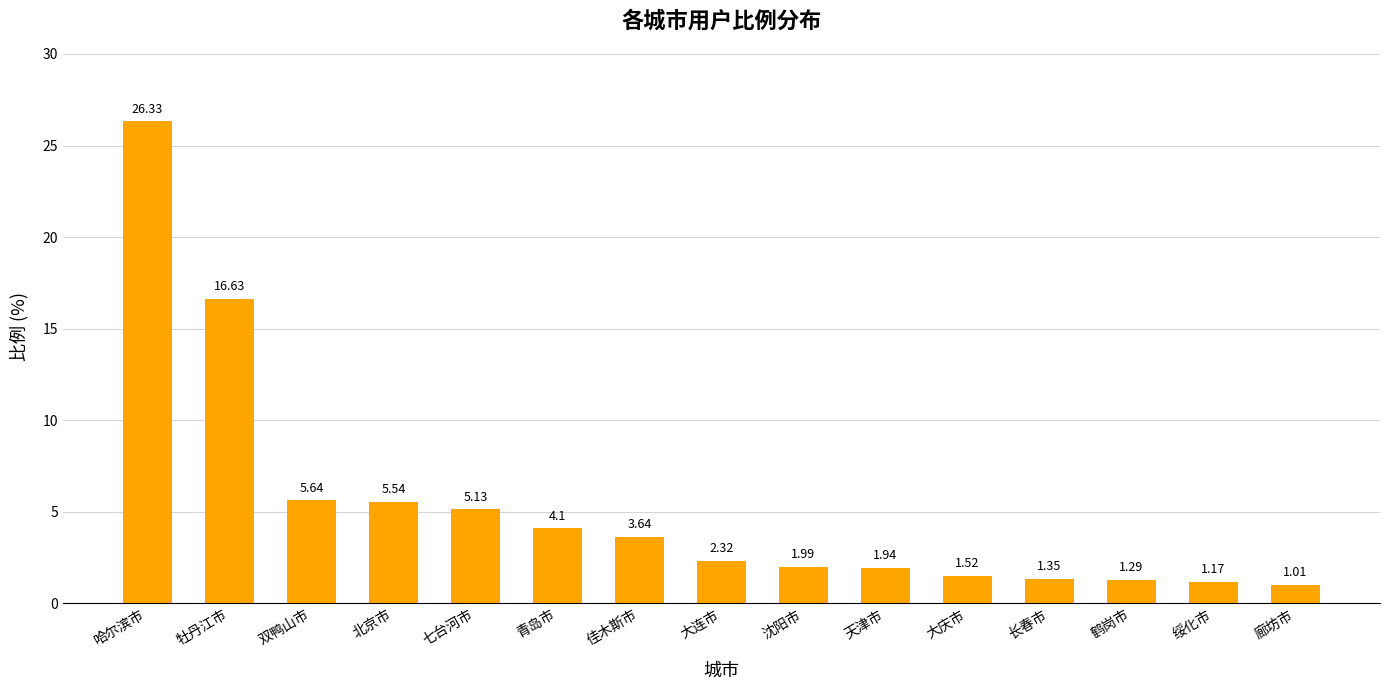

List the labels in order of value, largest first.

哈尔滨市, 牡丹江市, 双鸭山市, 北京市, 七台河市, 青岛市, 佳木斯市, 大连市, 沈阳市, 天津市, 大庆市, 长春市, 鹤岗市, 绥化市, 廊坊市